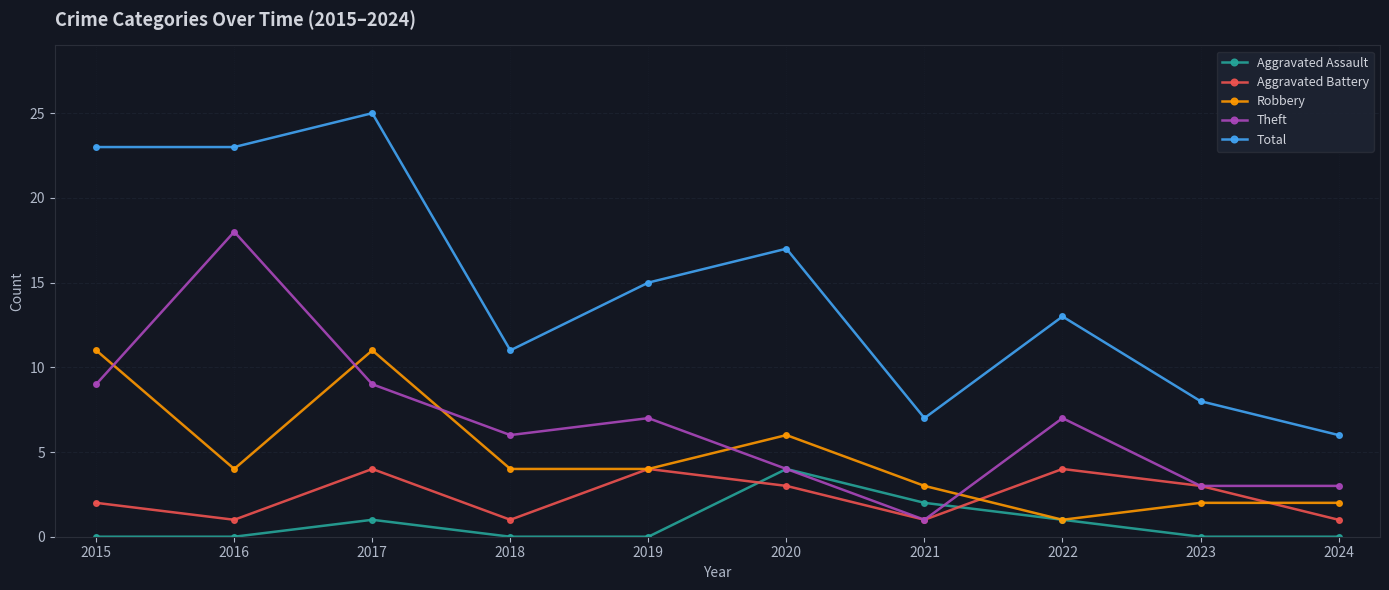

What are all the series names shown in the legend?

Aggravated Assault, Aggravated Battery, Robbery, Theft, Total